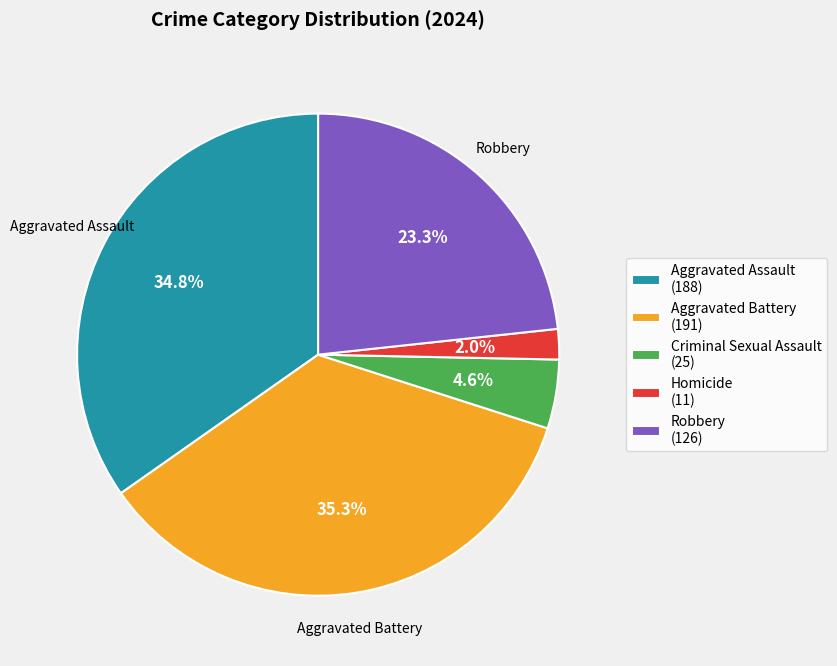

What is the ratio of the value at Aggravated Assault to the value at Aggravated Battery?

1.0